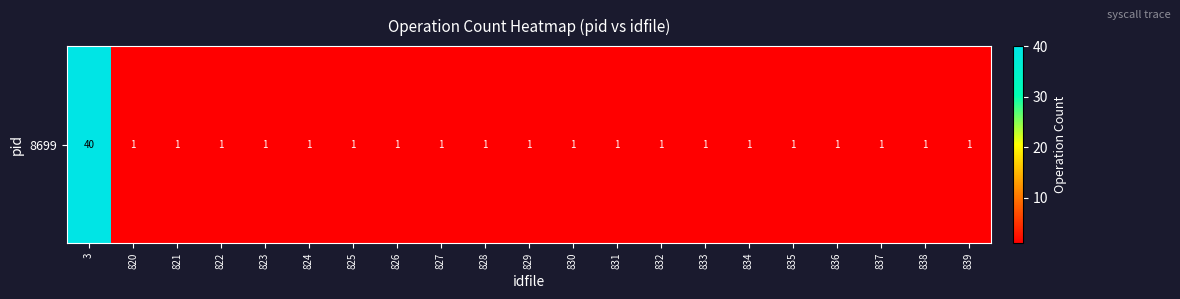

Reading left to right, what are all the values shown in this chart?

3=40	820=1	821=1	822=1	823=1	824=1	825=1	826=1	827=1	828=1	829=1	830=1	831=1	832=1	833=1	834=1	835=1	836=1	837=1	838=1	839=1